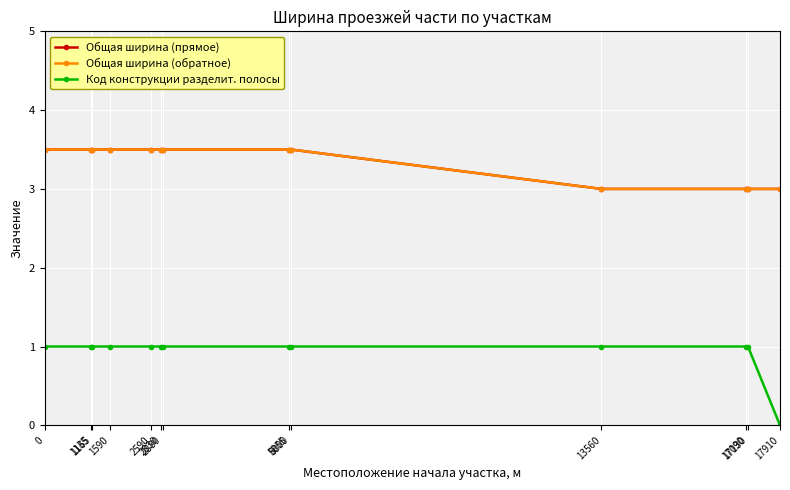

Where is Код конструкции разделит. полосы nearest to the value 0?

17910